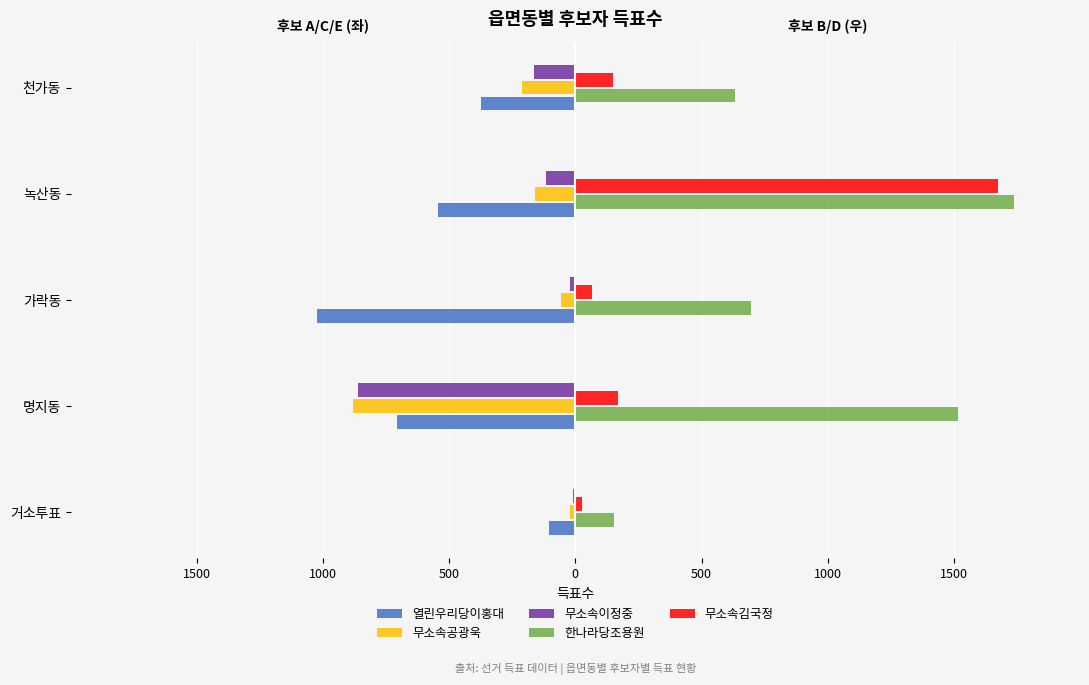

What is the sum of all 무소속이정중 values?

-1176